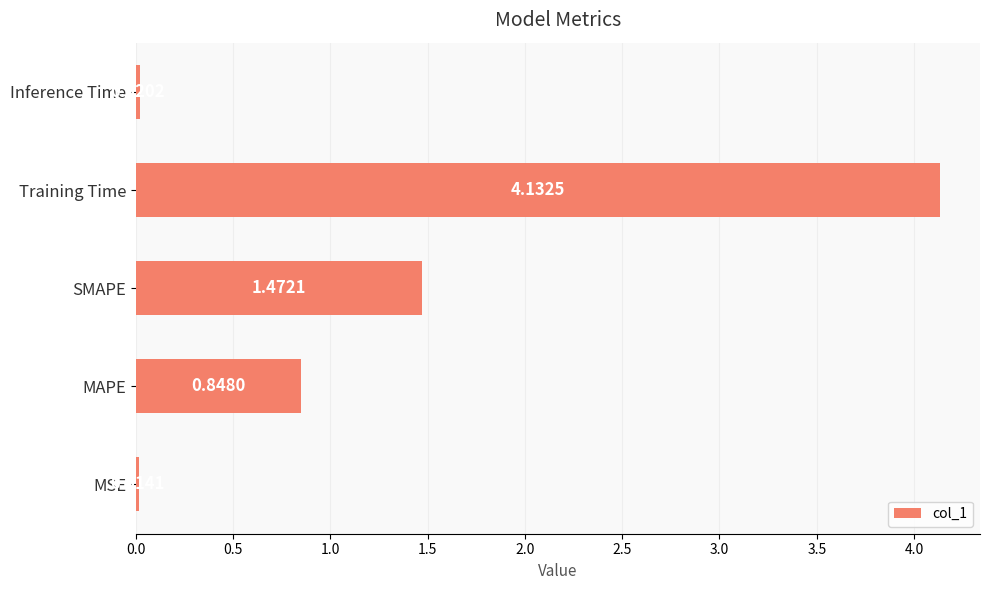

List the labels in order of value, largest first.

Training Time, SMAPE, MAPE, Inference Time, MSE